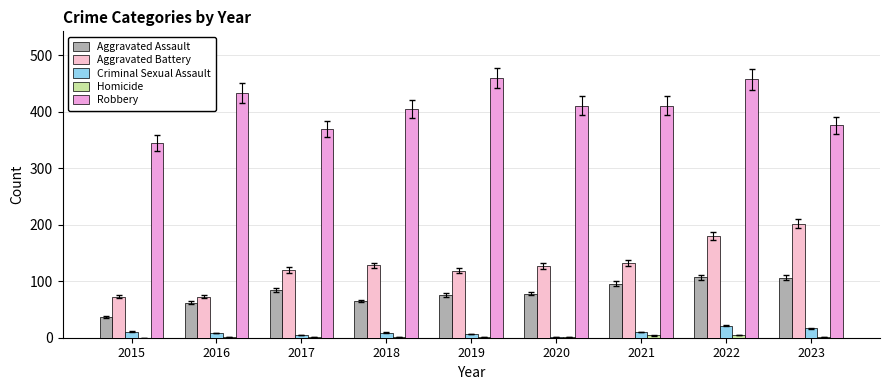

What is the total value across all series at 2017?

580